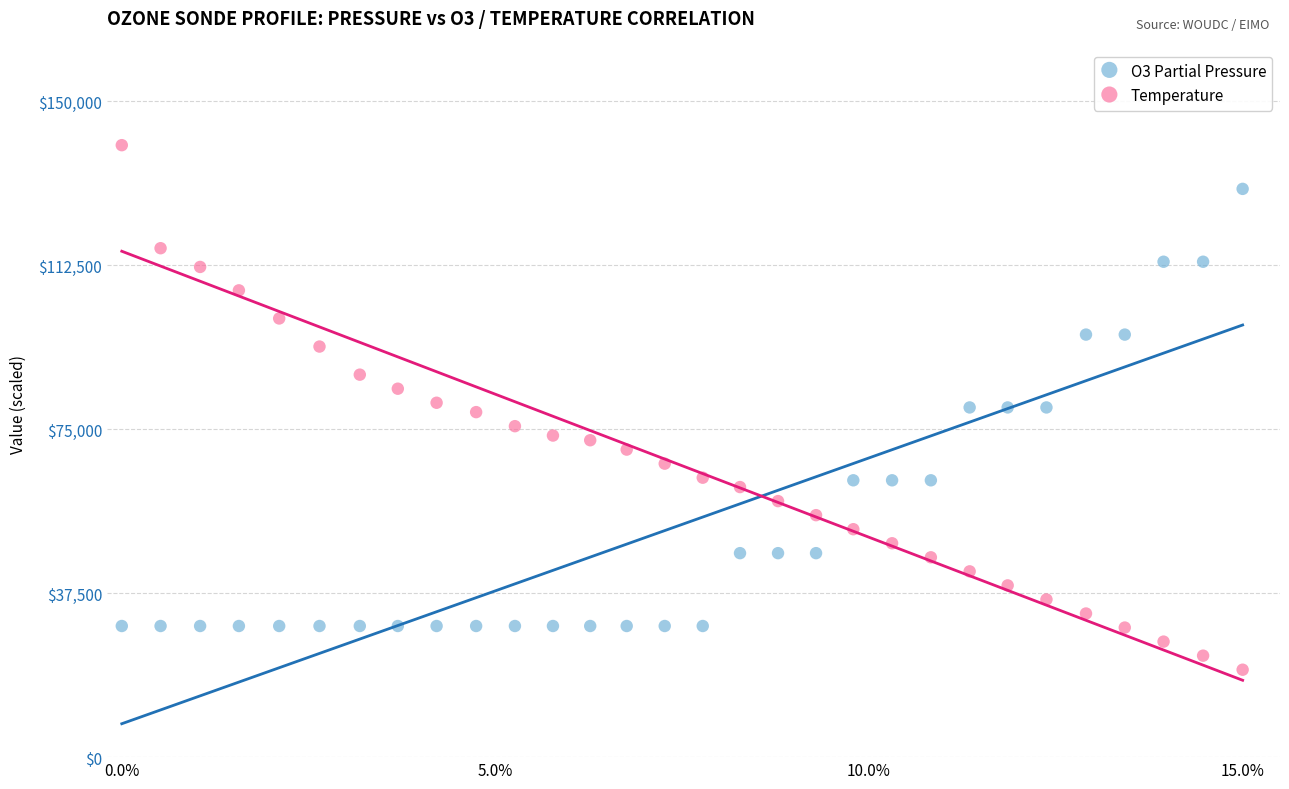

Which series contains the lowest Y value?

Temperature